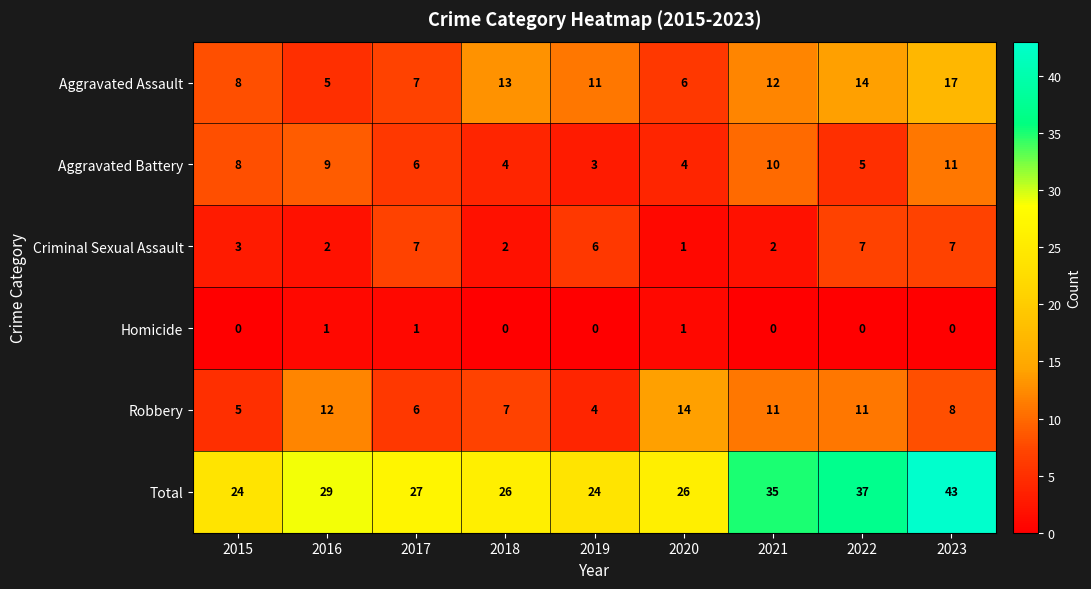

What is the total value across all series at 2020?

52